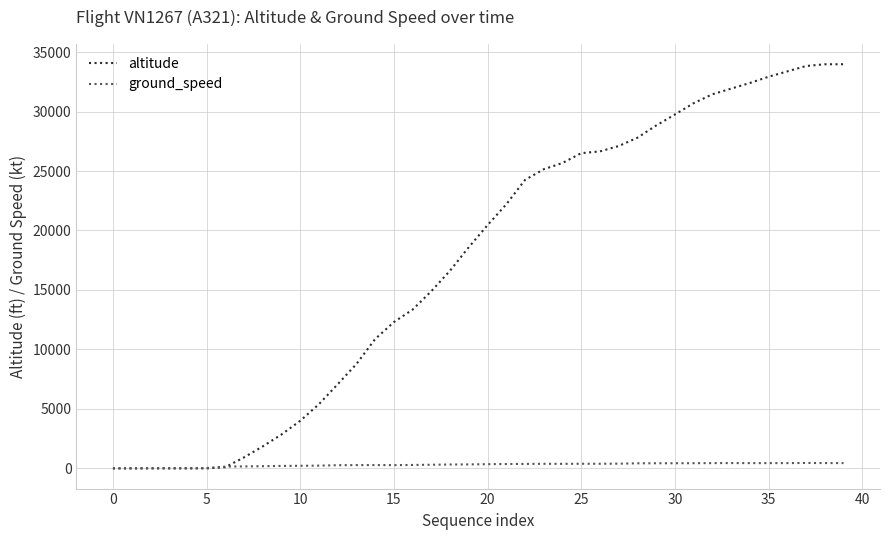

Which series ends up on top after the final intersection of altitude and ground_speed?

altitude